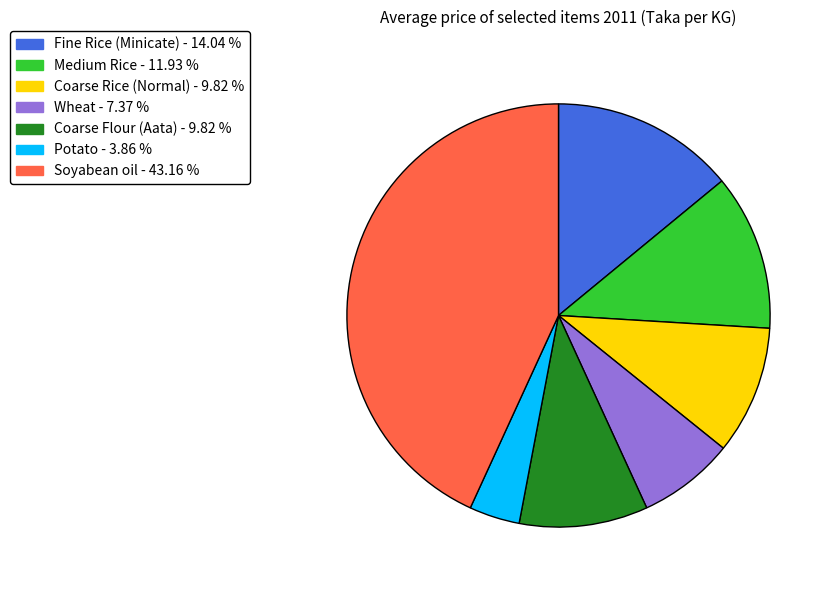

Is there any slice that represents more than half of the pie?

No